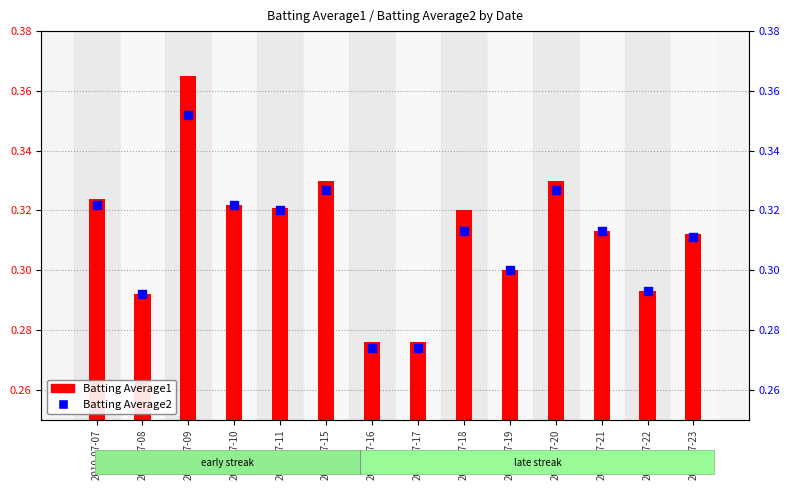

What is the total value across all series at 2010-07-23?

0.6